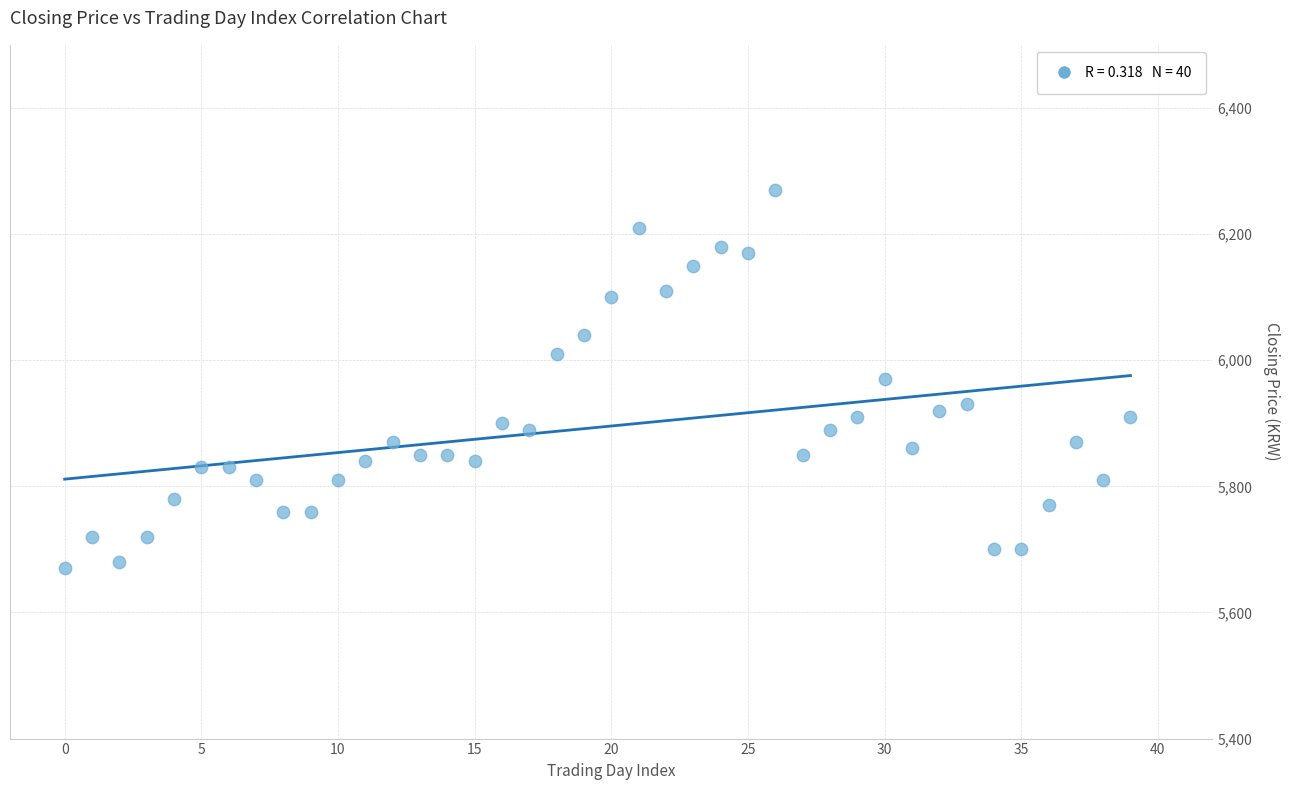

What is the range of Y values (max minus min)?

600